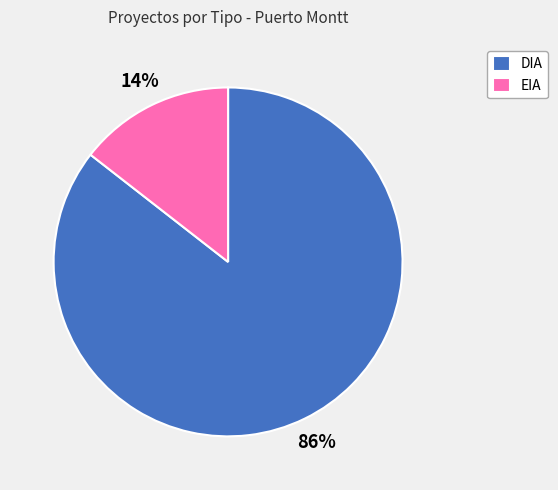

How many slices are in this pie chart?

2